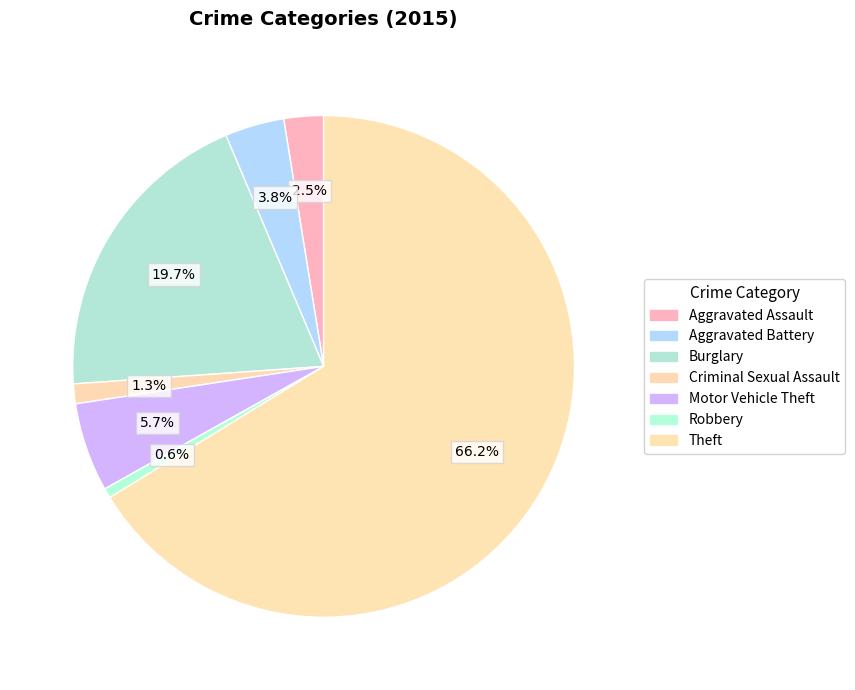

To the nearest percent, what is the difference between the largest and smallest slice percentages?

66%